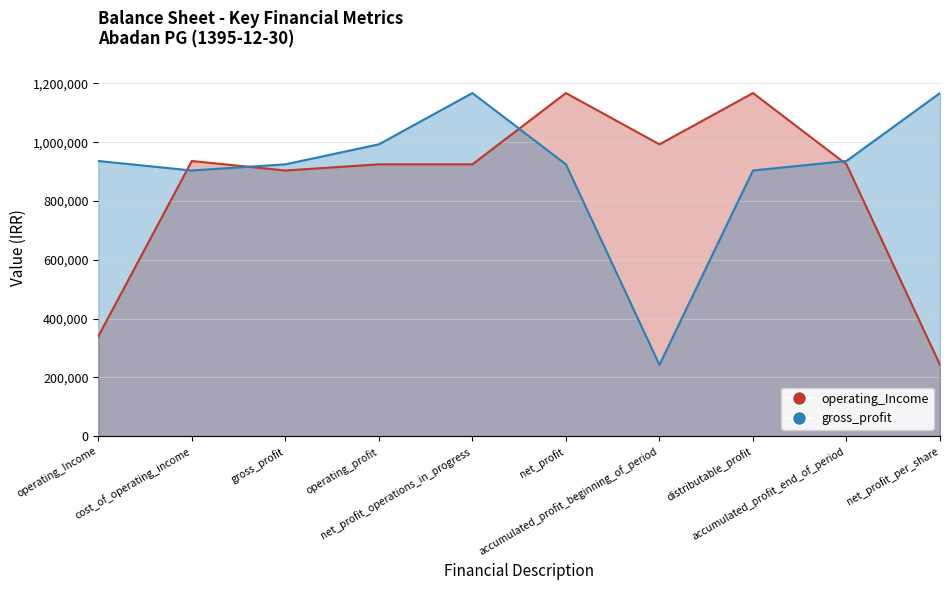

Which has a higher value, cost_of_operating_income or net_profit?

net_profit